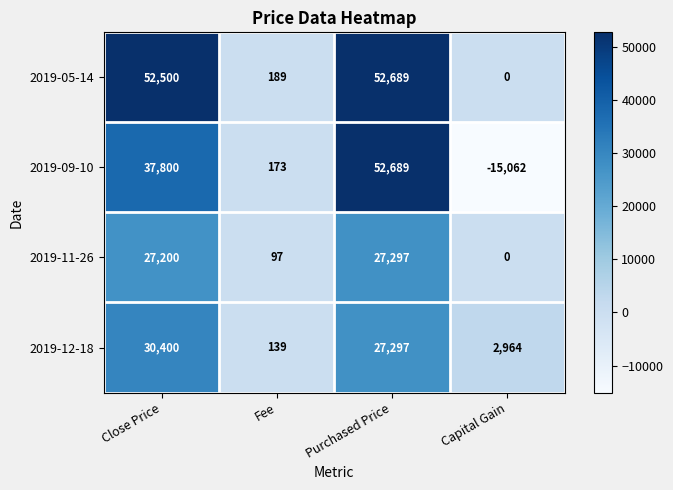

At which label is 2019-11-26 closest to 13648?

Fee